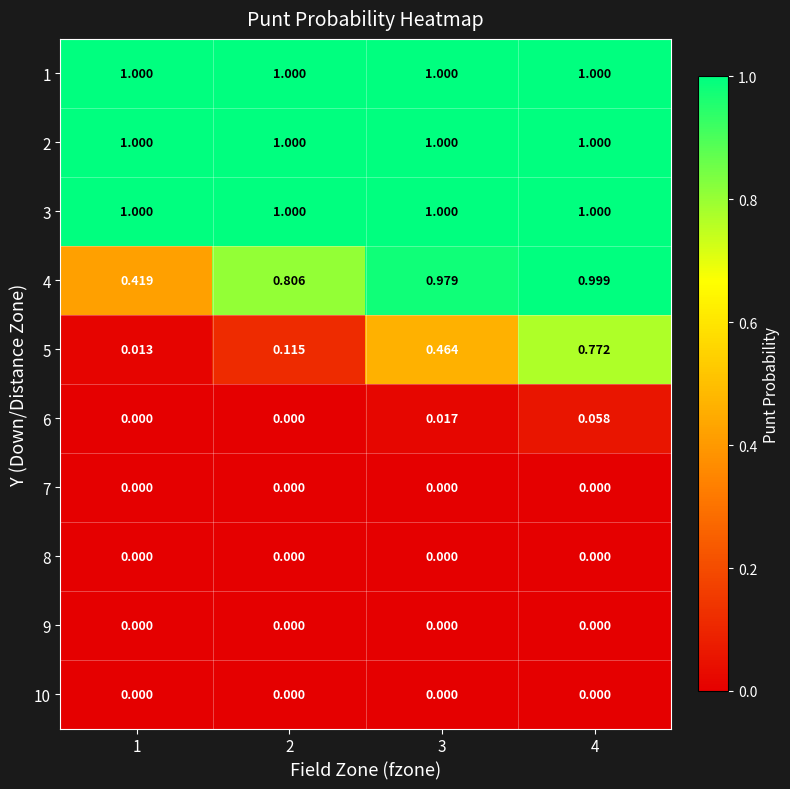

Is the value of 7 at 1 greater than the value of 6 at 3?

No